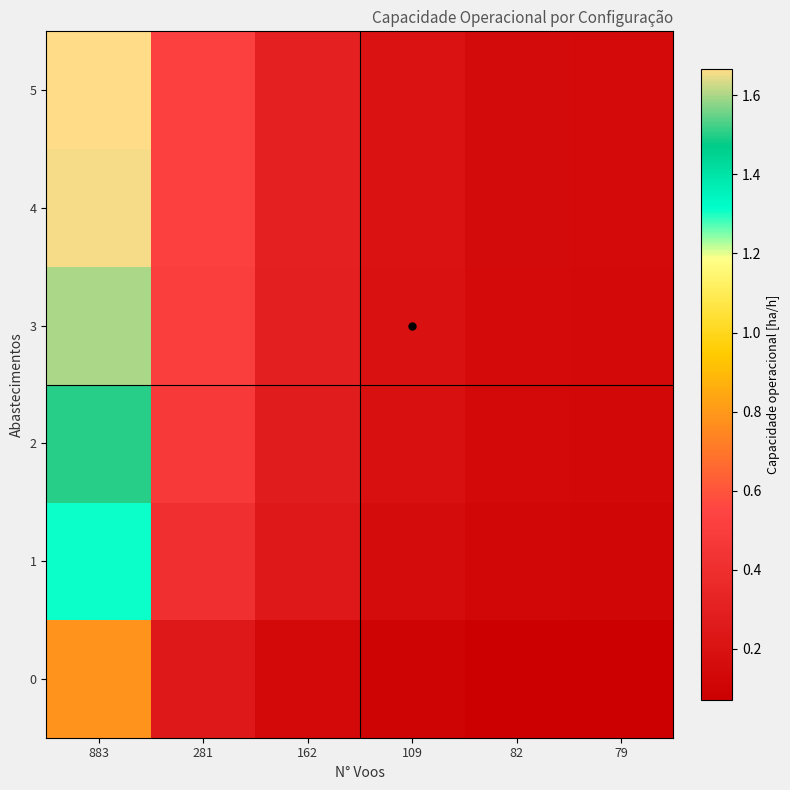

At how many categories does at least one series exceed 0?

6